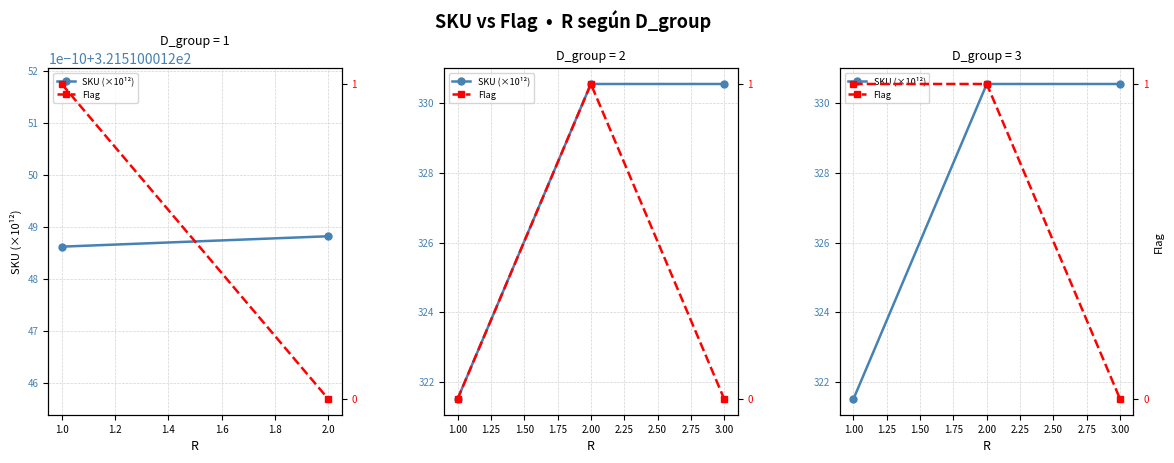

True or false: Flag has a value of 1.0 at 2.00.

True